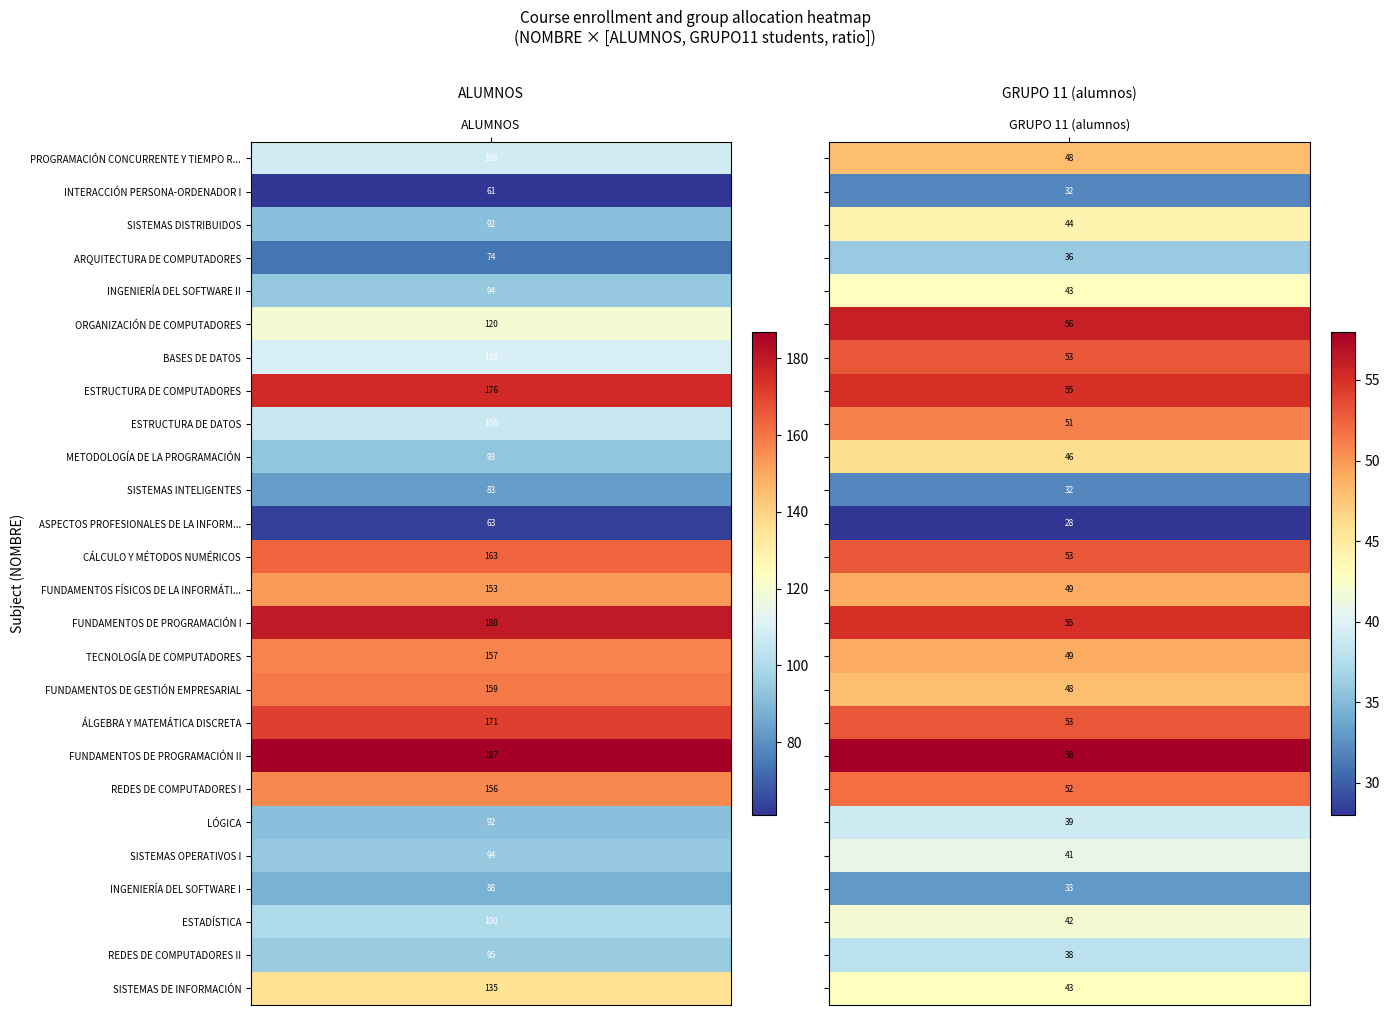

True or false: SISTEMAS OPERATIVOS I has a value of 71.9 at 1.

False